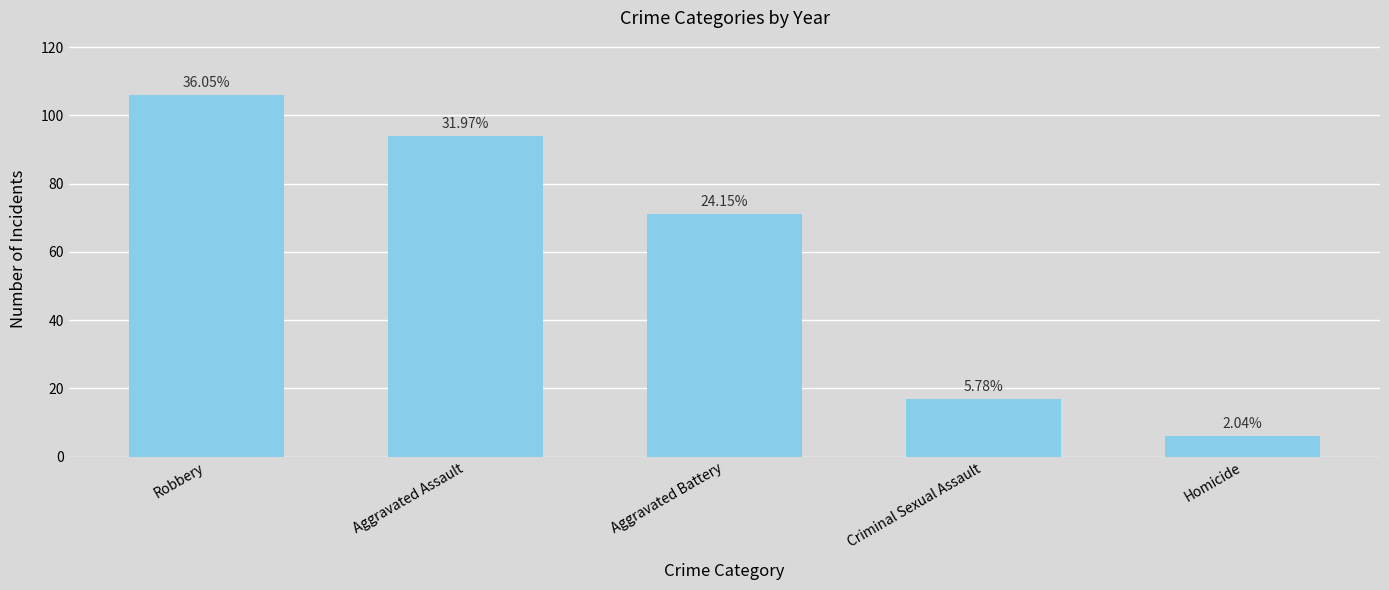

At which label is the value closest to 56?

Aggravated Battery